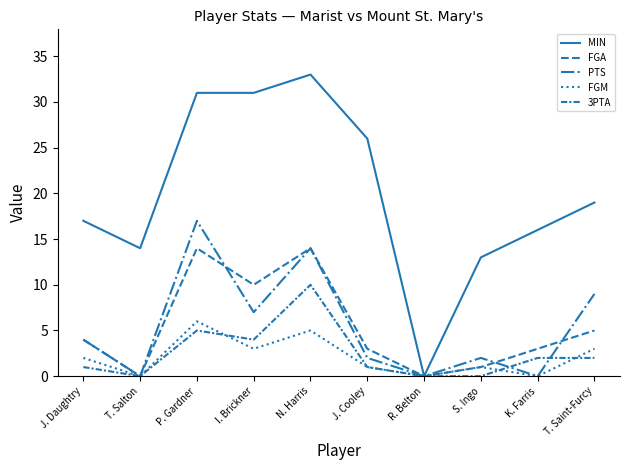

How many lines are shown in the chart?

5